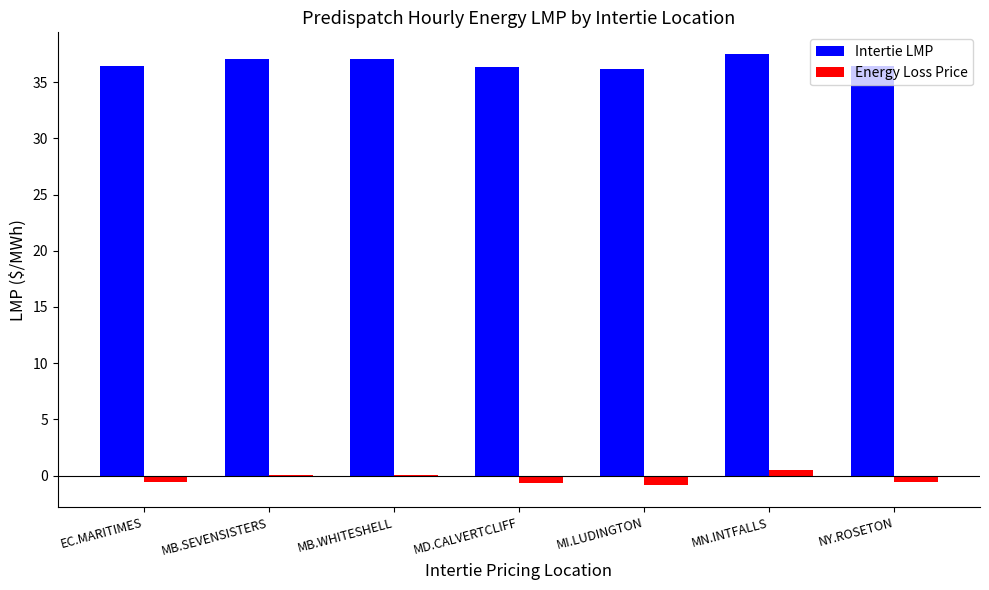

What is the highest value of the Intertie LMP series?

37.5